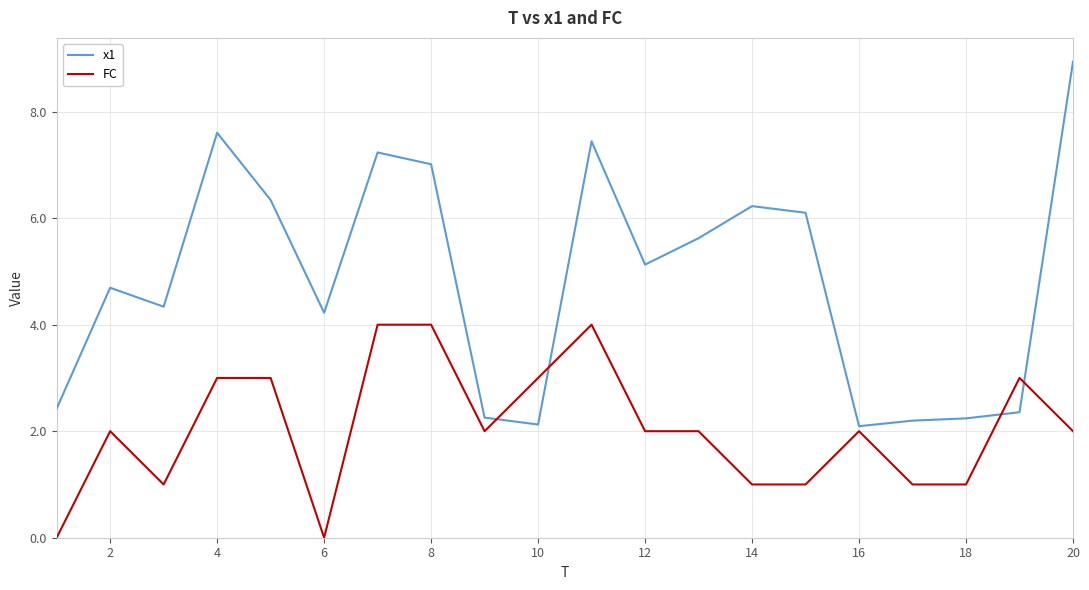

List the series in order of their overall mean, highest first.

x1, FC